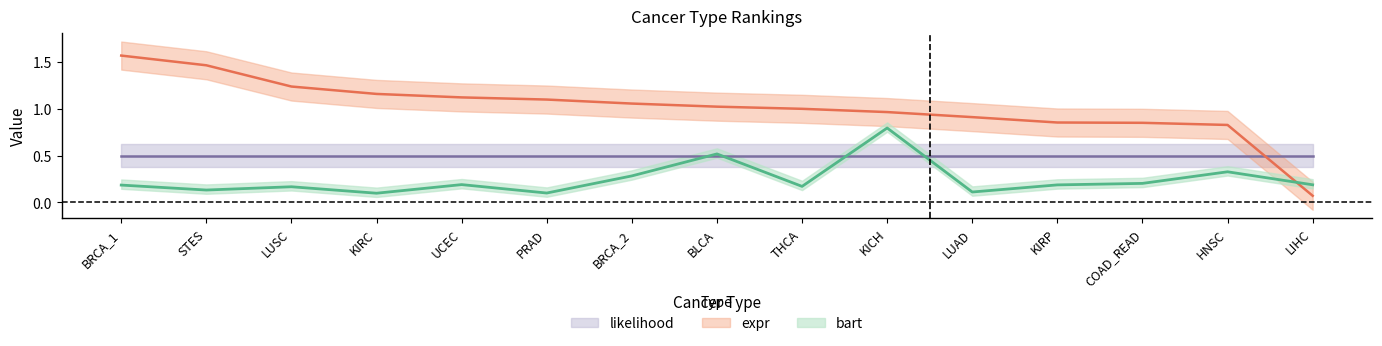

What is the average value of the bart series?

0.2